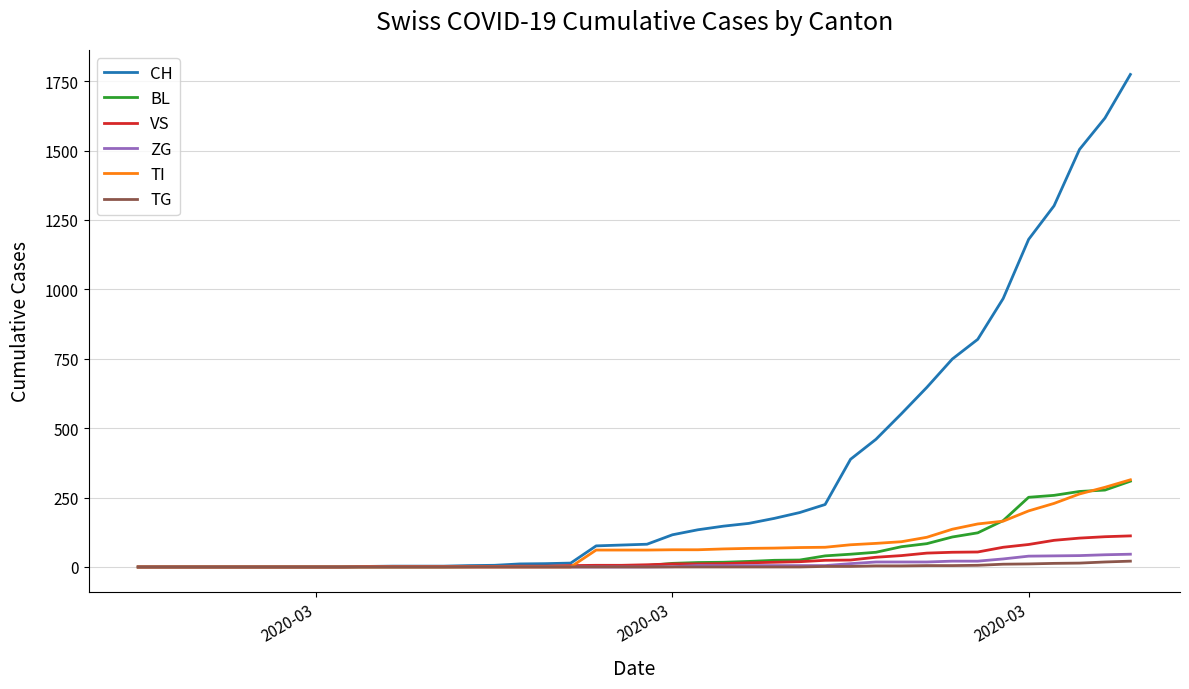

How many distinct data groups are displayed?

6